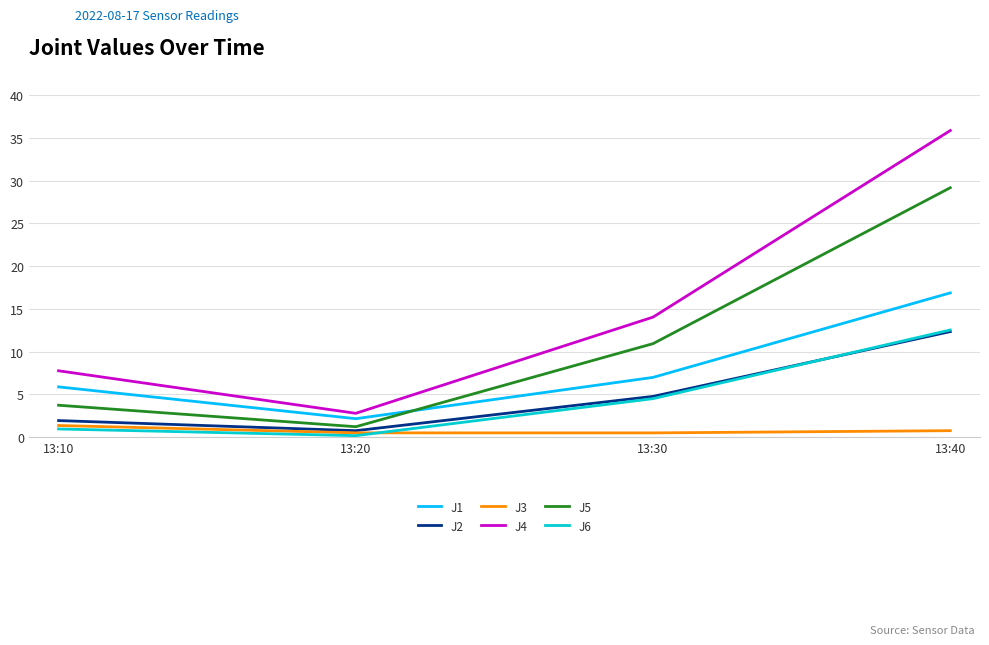

True or false: J6 has a value of 1.0 at 13:10.

True